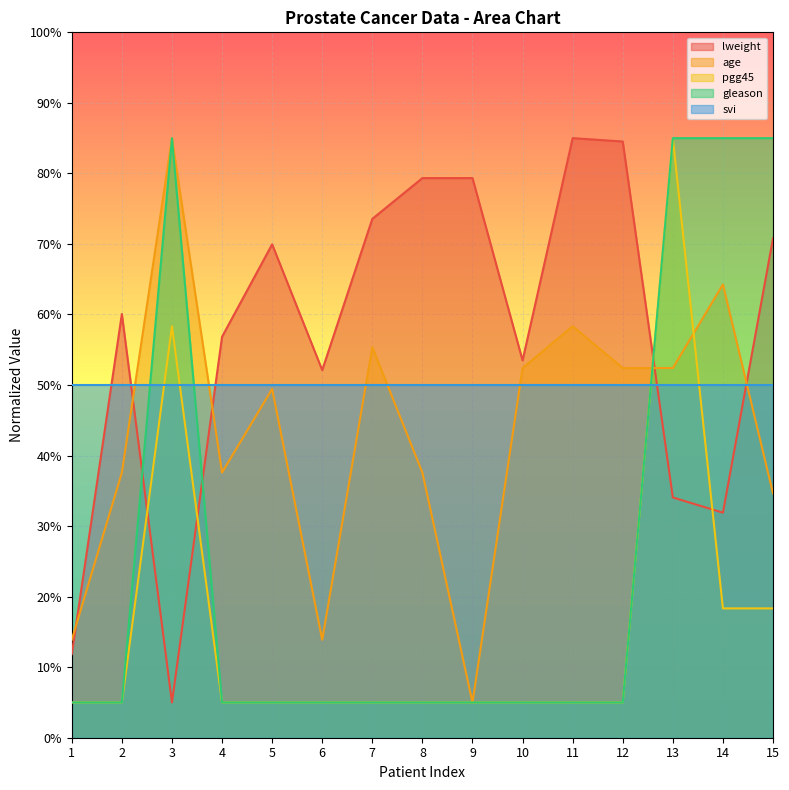

Which has a higher value, 13 or 5?

5